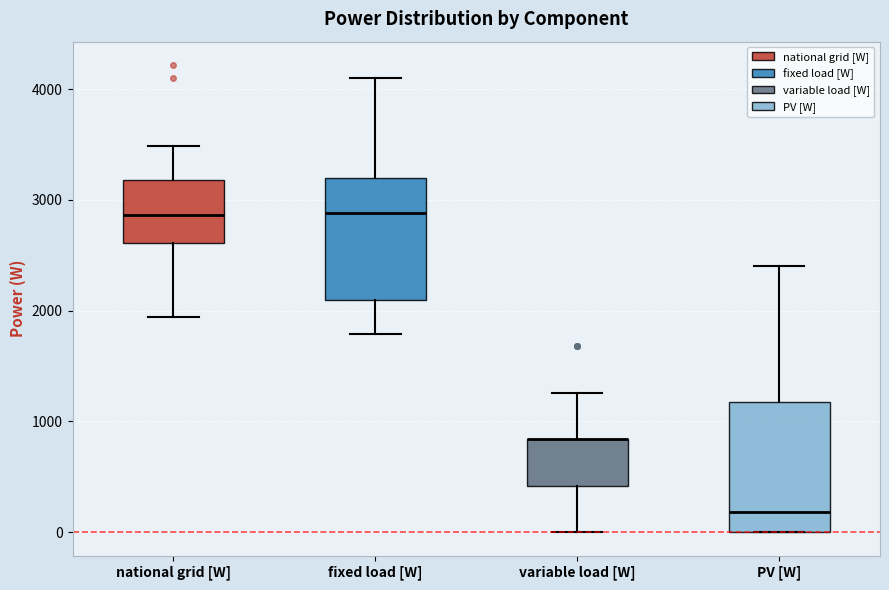

Where is the upper edge of the box for national grid [W] on the y-axis? The values are not printed on the chart, so give them approximately, as read against the axis.

3200